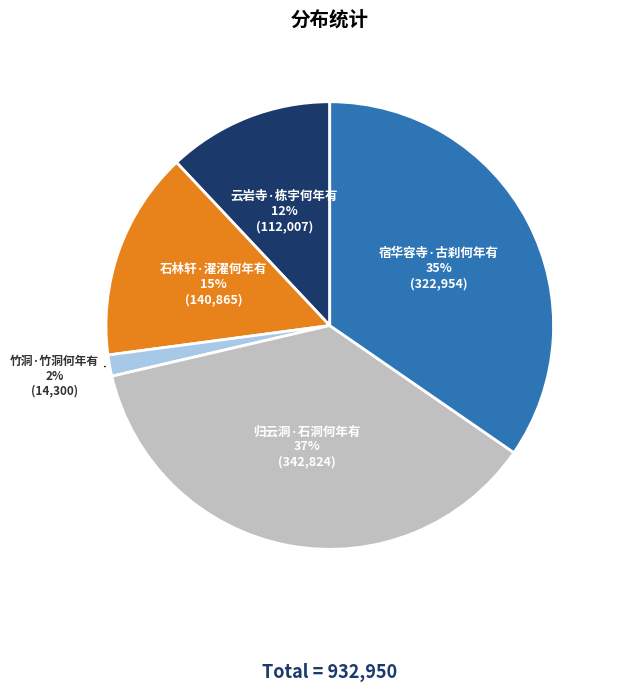

The 宿华容寺·古刹何年有 slice represents 35% of the pie. True or false?

True